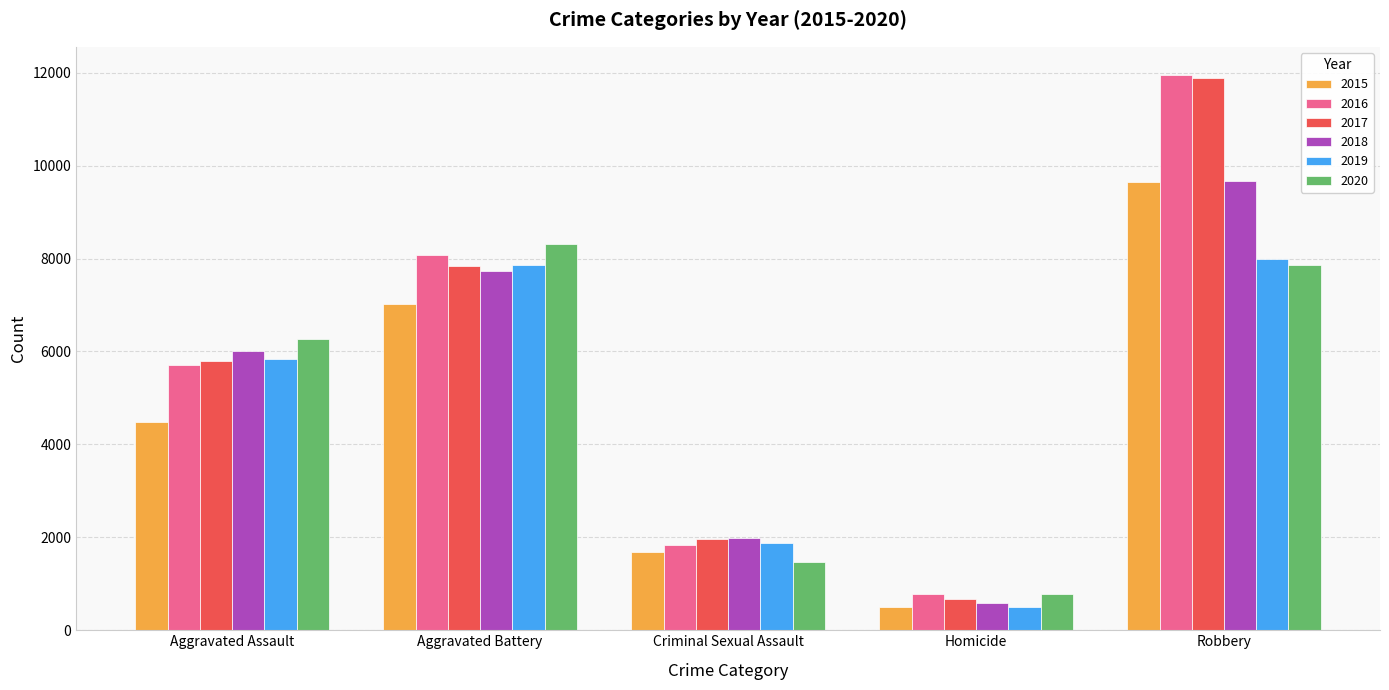

List the labels in order of 2019 value, smallest first.

Homicide, Criminal Sexual Assault, Aggravated Assault, Aggravated Battery, Robbery